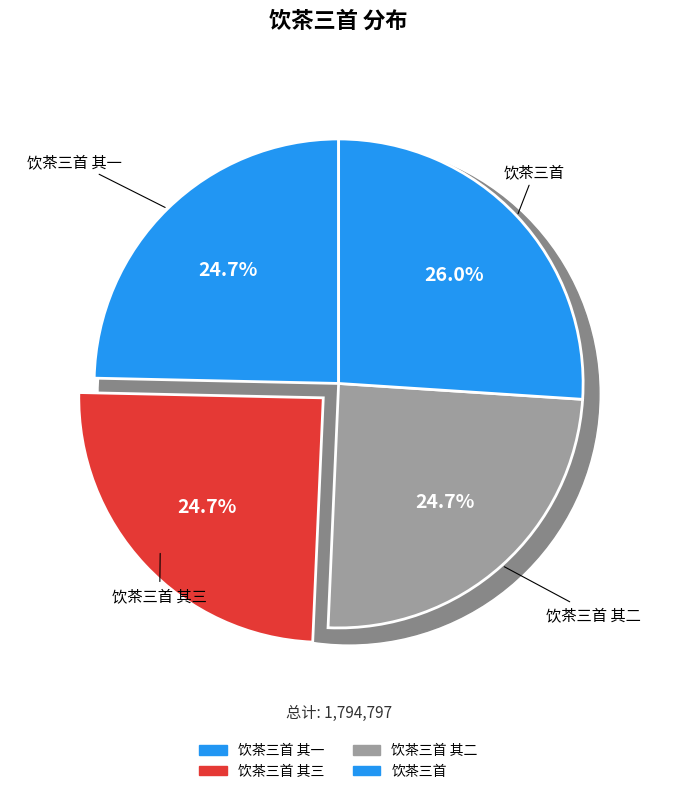

Is it true that 饮茶三首 其三 is 18% of the pie?

False